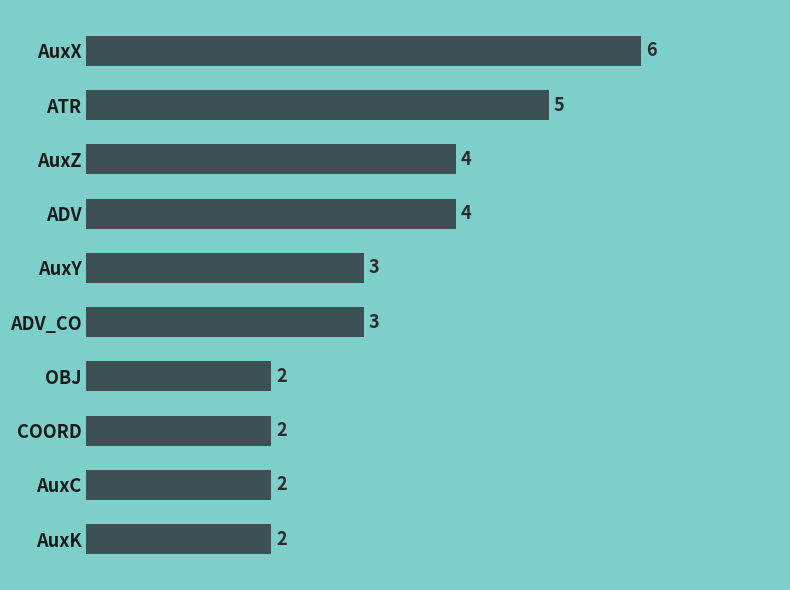

True or false: the data shows 4 at AuxZ.

True